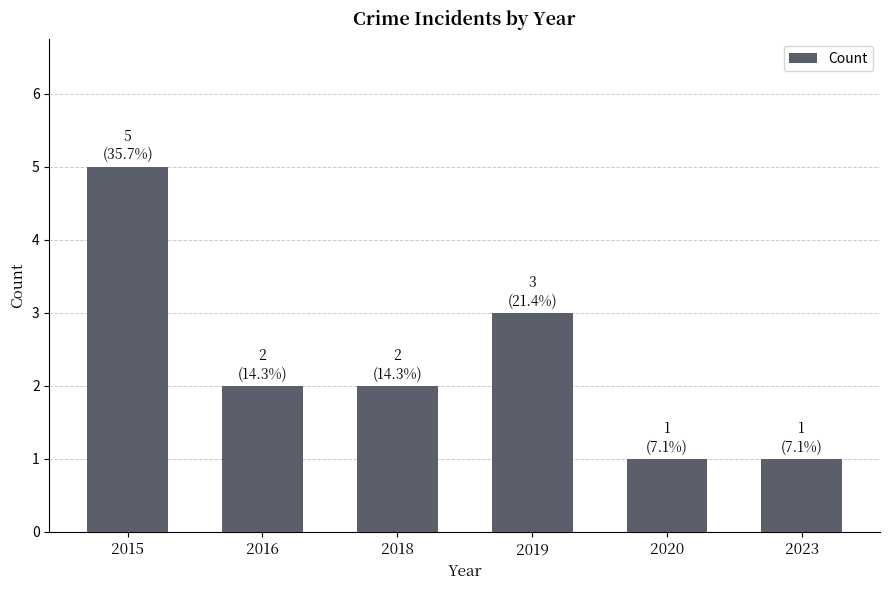

Reading left to right, list all the values displayed in this chart.

5	2	2	3	1	1